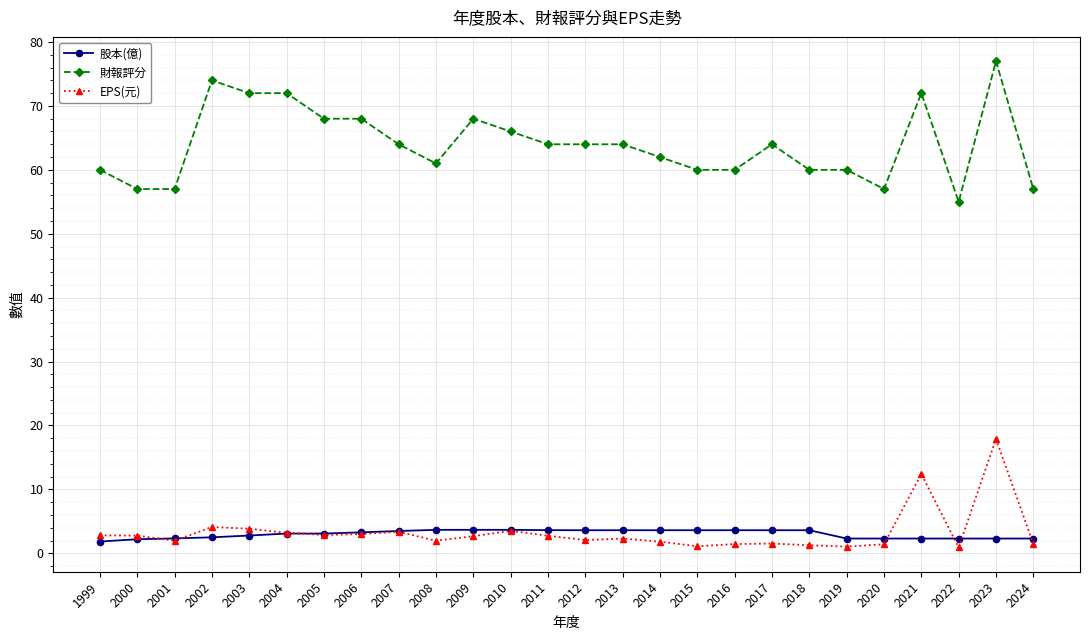

True or false: EPS(元) and 財報評分 cross at least once.

False